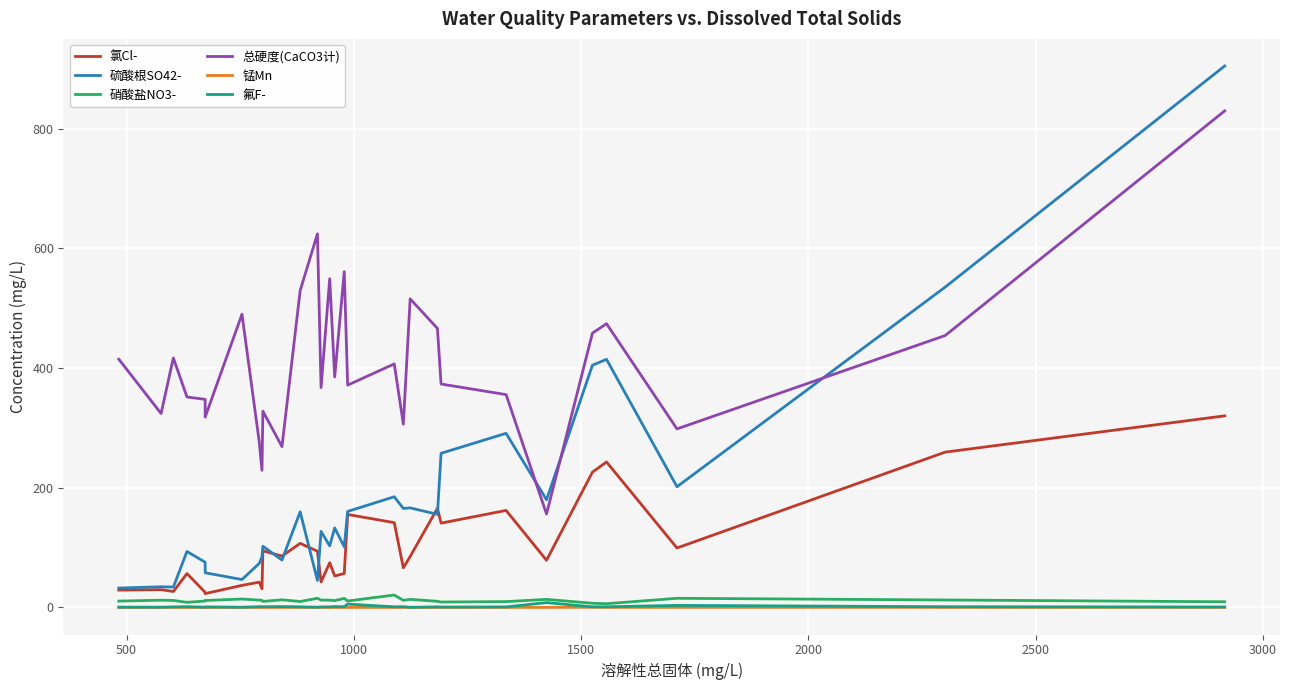

What are all the series names shown in the legend?

氯Cl-, 硫酸根SO42-, 硝酸盐NO3-, 总硬度(CaCO3计), 锰Mn, 氟F-